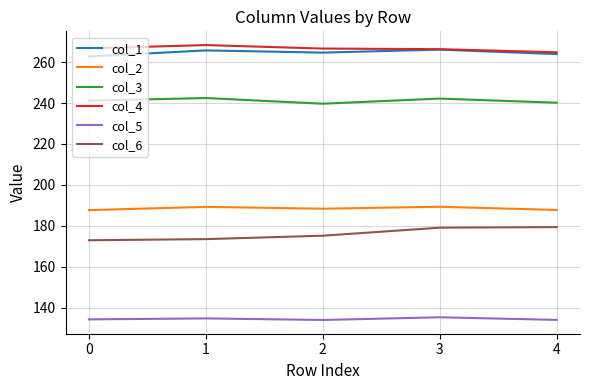

True or false: col_2 and col_1 intersect in this chart.

False